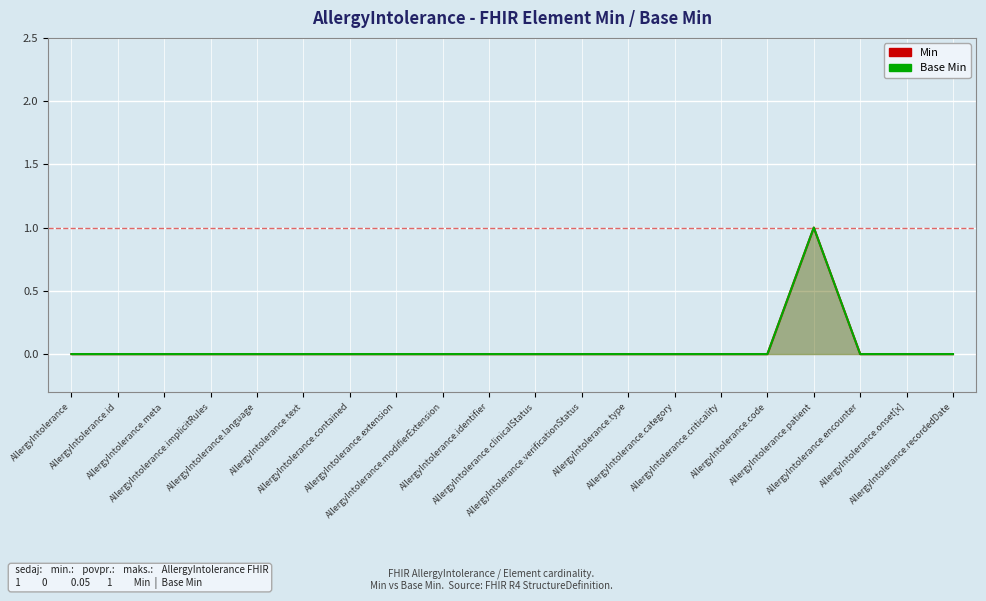

How many lines are shown in the chart?

2